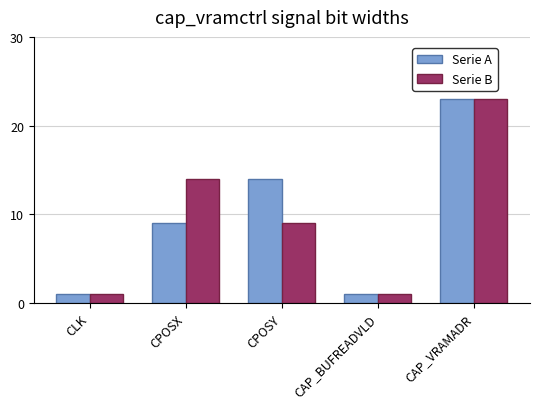

What is the label of the 3rd bar from the right?

CPOSY